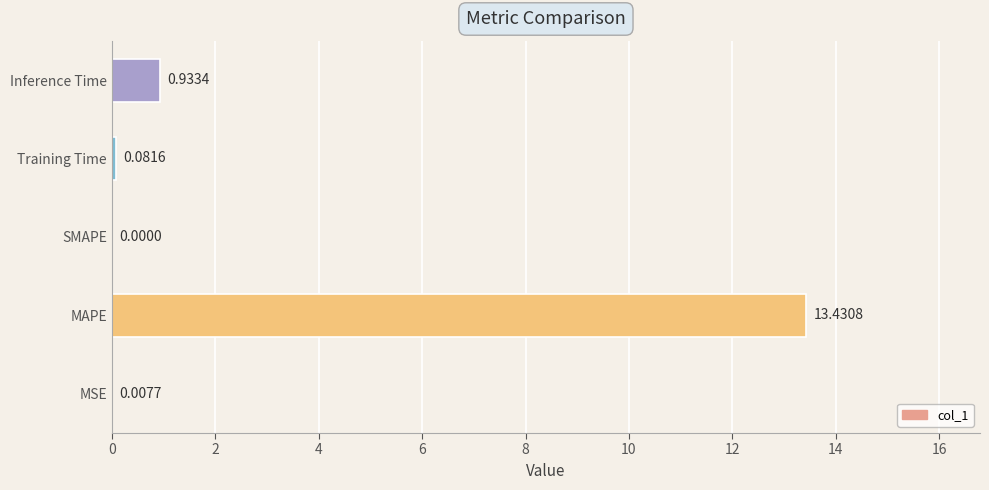

Where is the data nearest to the value 6?

Inference Time